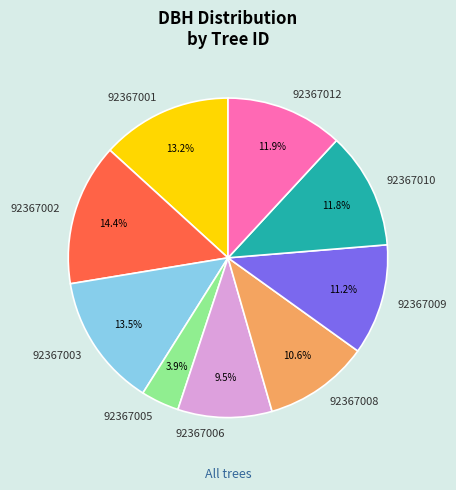

How many slices are in this pie chart?

9